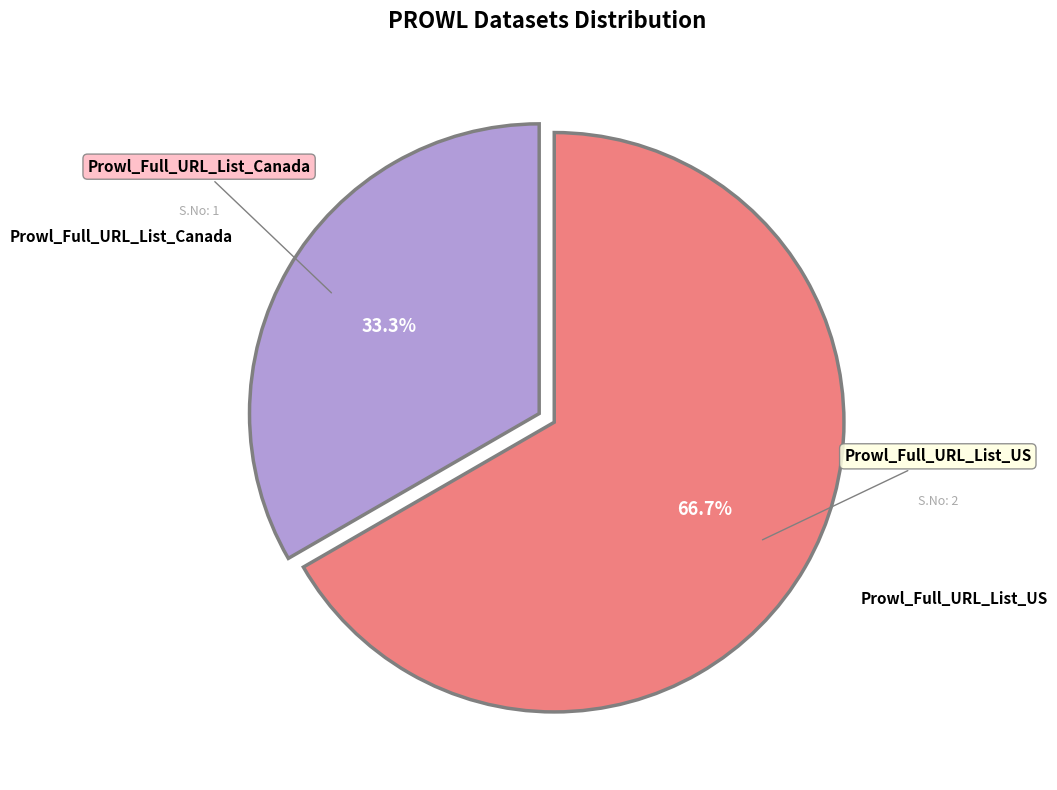

Is there a majority slice in this chart?

Yes